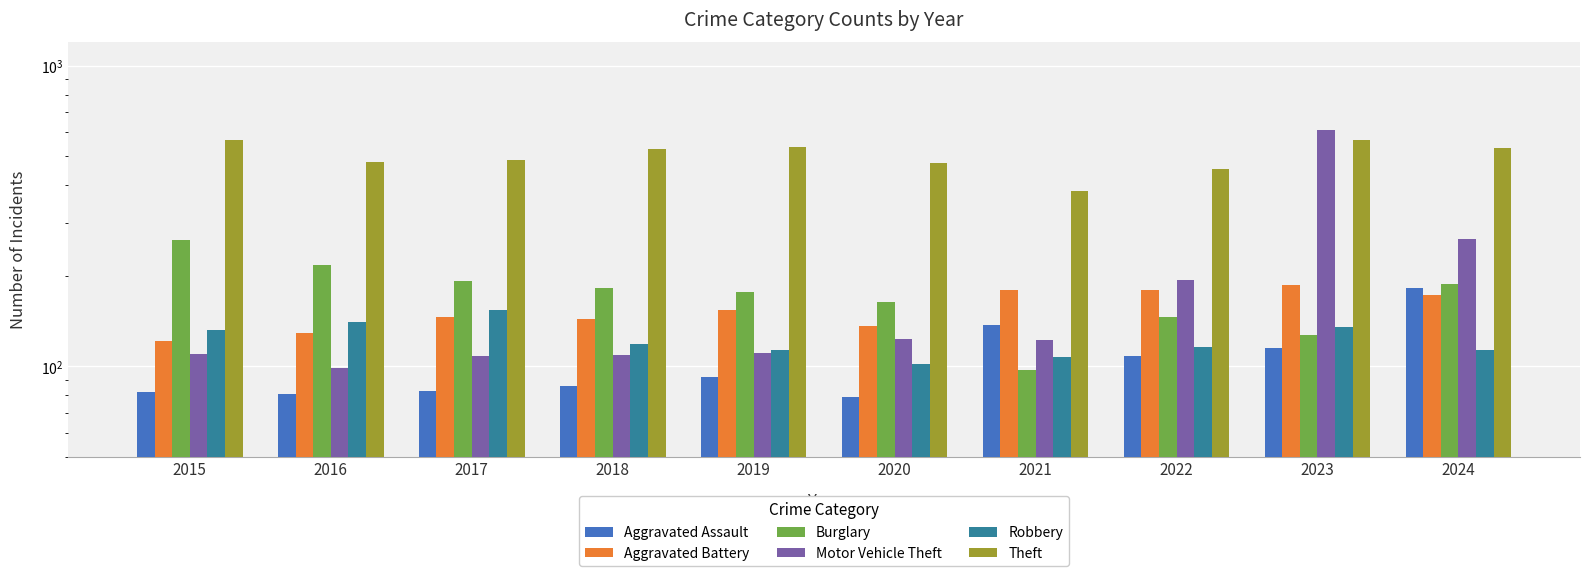

What is the difference between the second highest and second lowest values in the Aggravated Assault series?

56